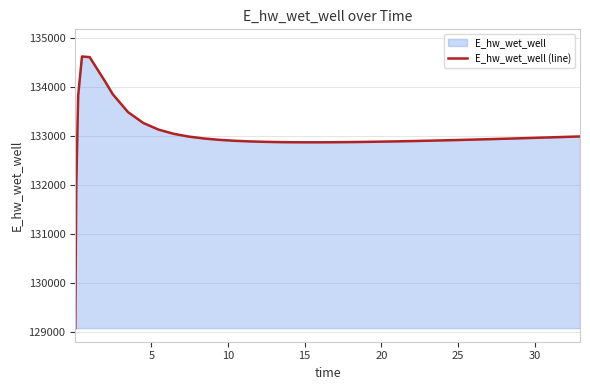

What is the smallest value displayed?

129070.3